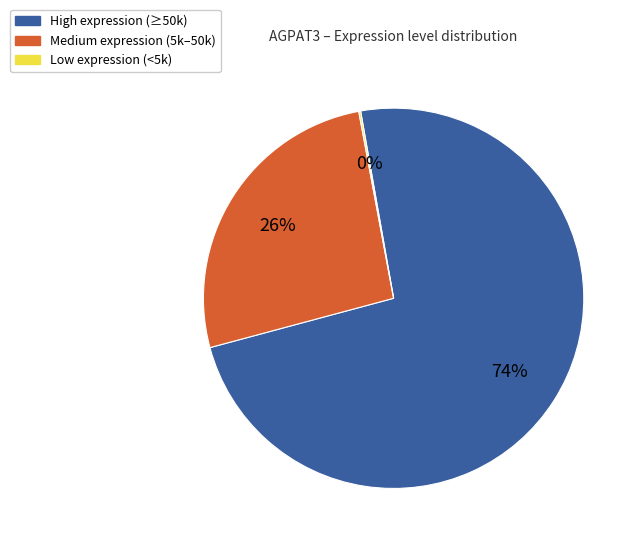

Is there any slice that represents more than half of the pie?

Yes